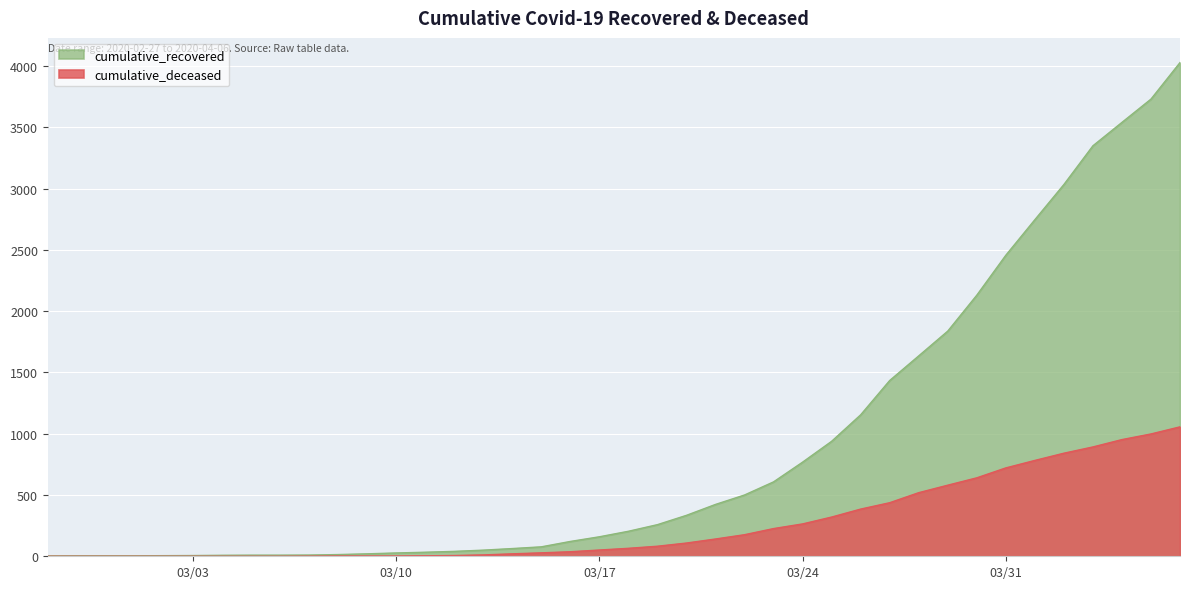

True or false: cumulative_deceased has more than 1 interior local peaks.

False